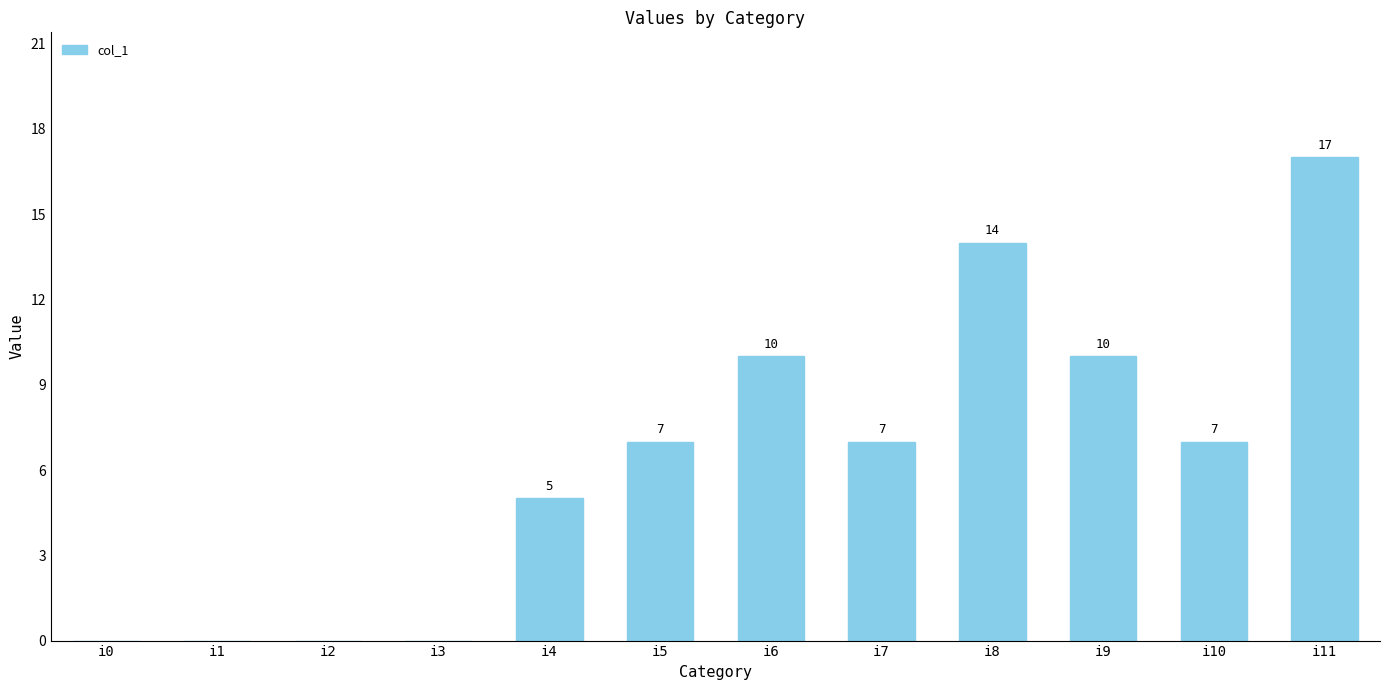

What is the sum of all values?

77